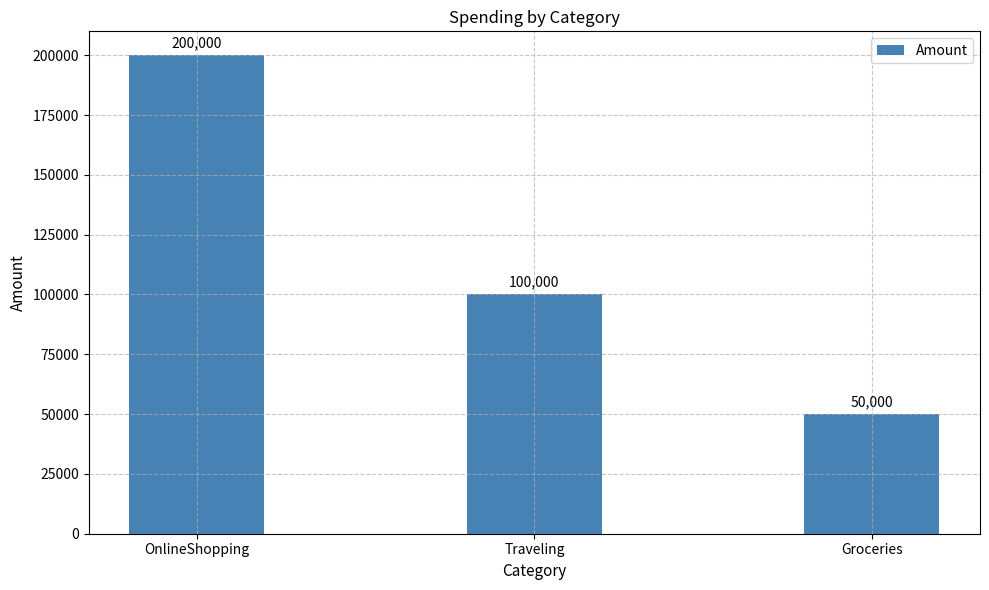

Rank the categories by value from lowest to highest.

Groceries, Traveling, OnlineShopping